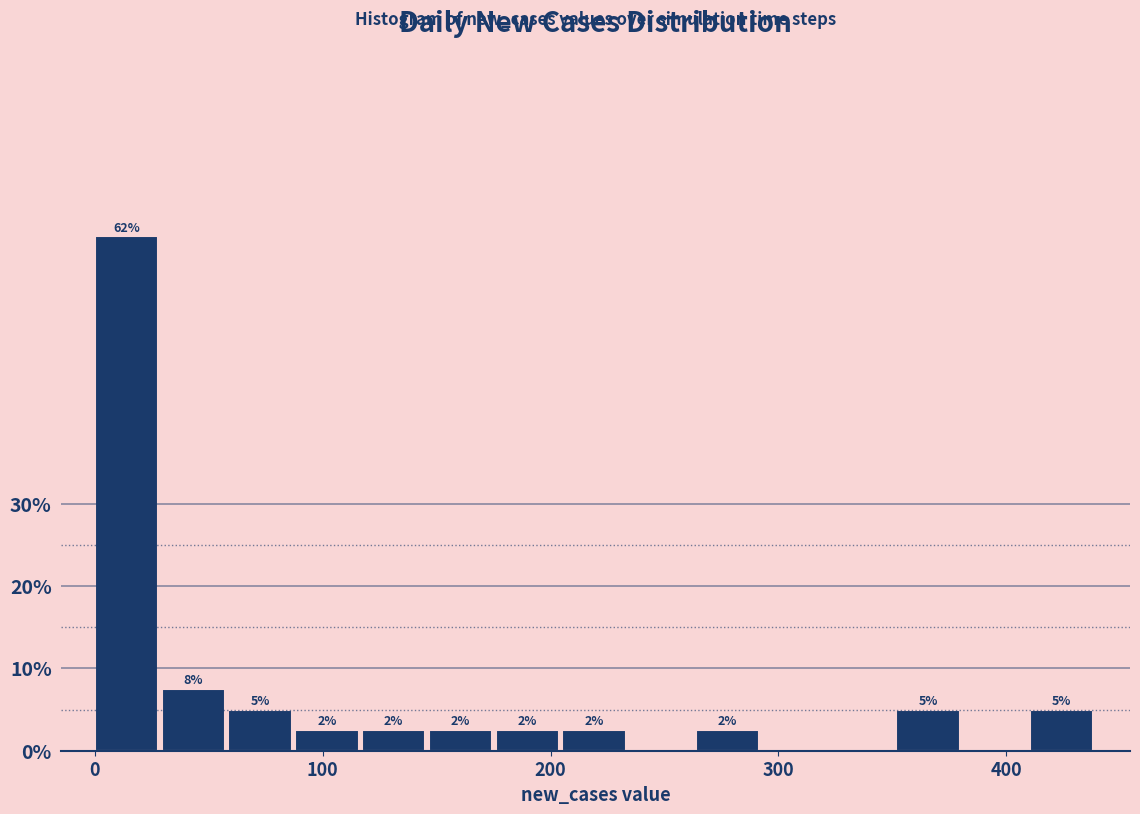

Around what value on the x-axis is the tallest bar? Give the approximate position of its centre, as read against the axis.

10